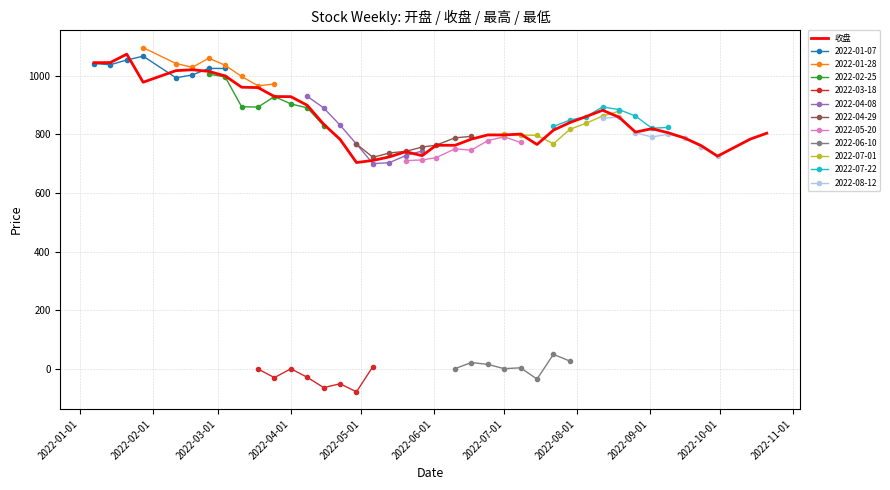

What is the maximum value for 收盘?

1074.1